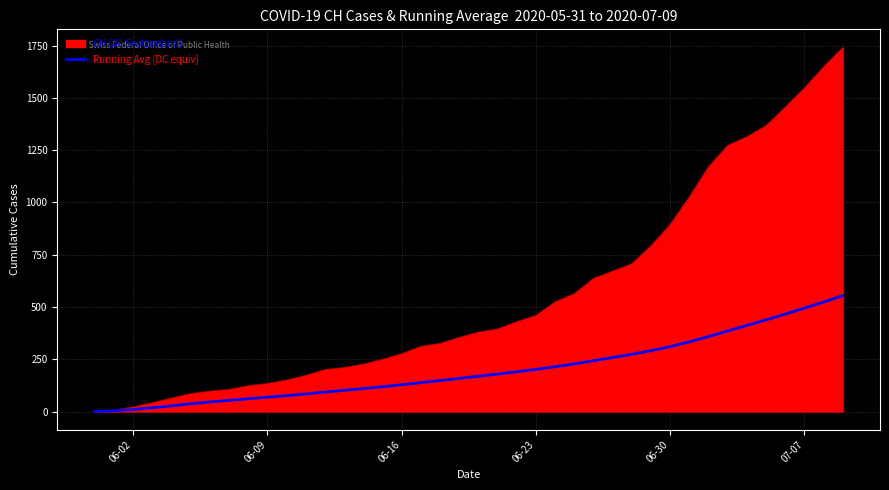

Which series has the widest spread of values?

CH (All Switzerland)